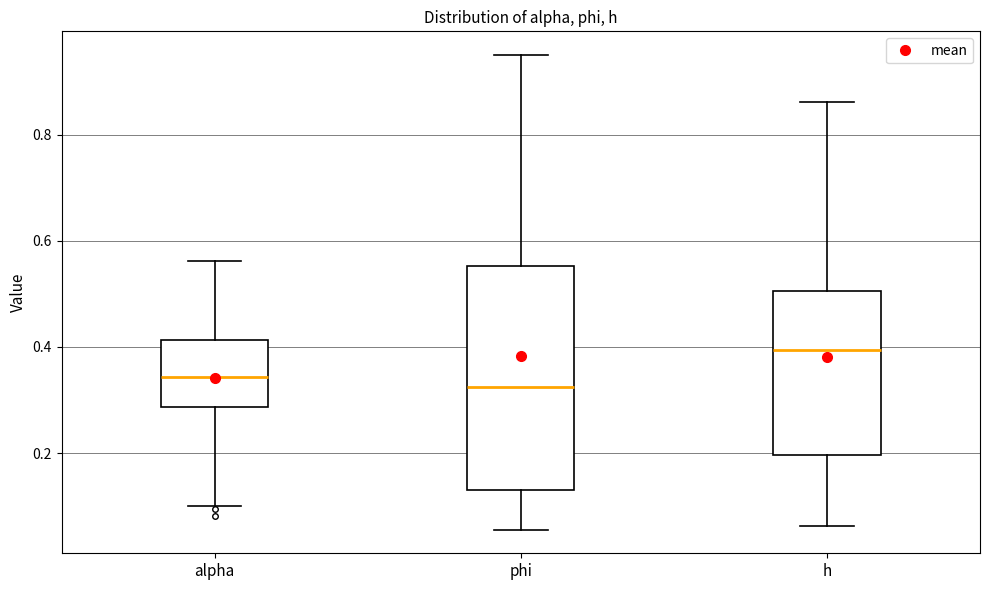

Which box is the tallest, from its lower edge to its upper edge?

phi